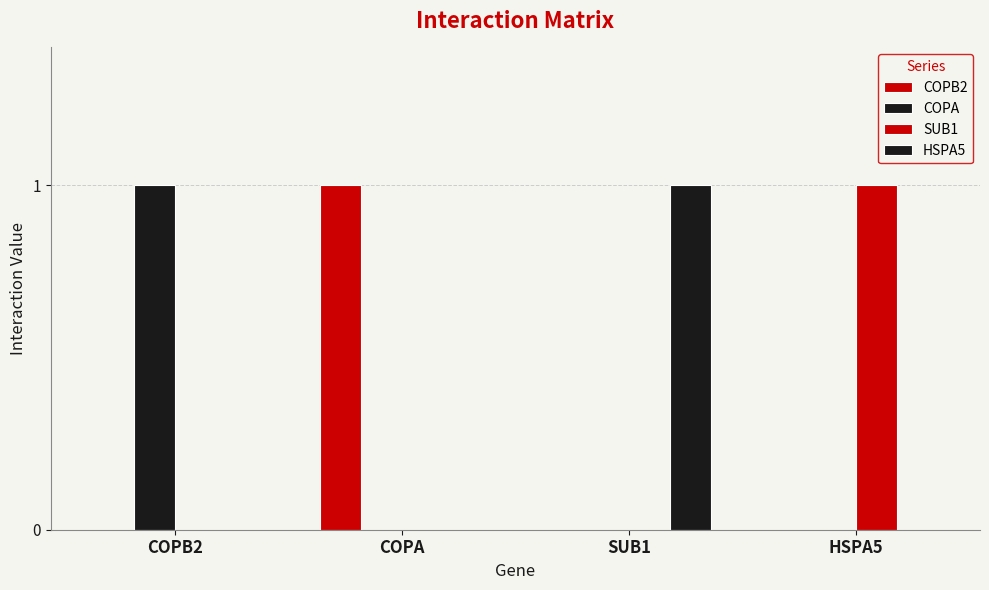

Is the value of COPA at COPA greater than the value of COPB2 at HSPA5?

No